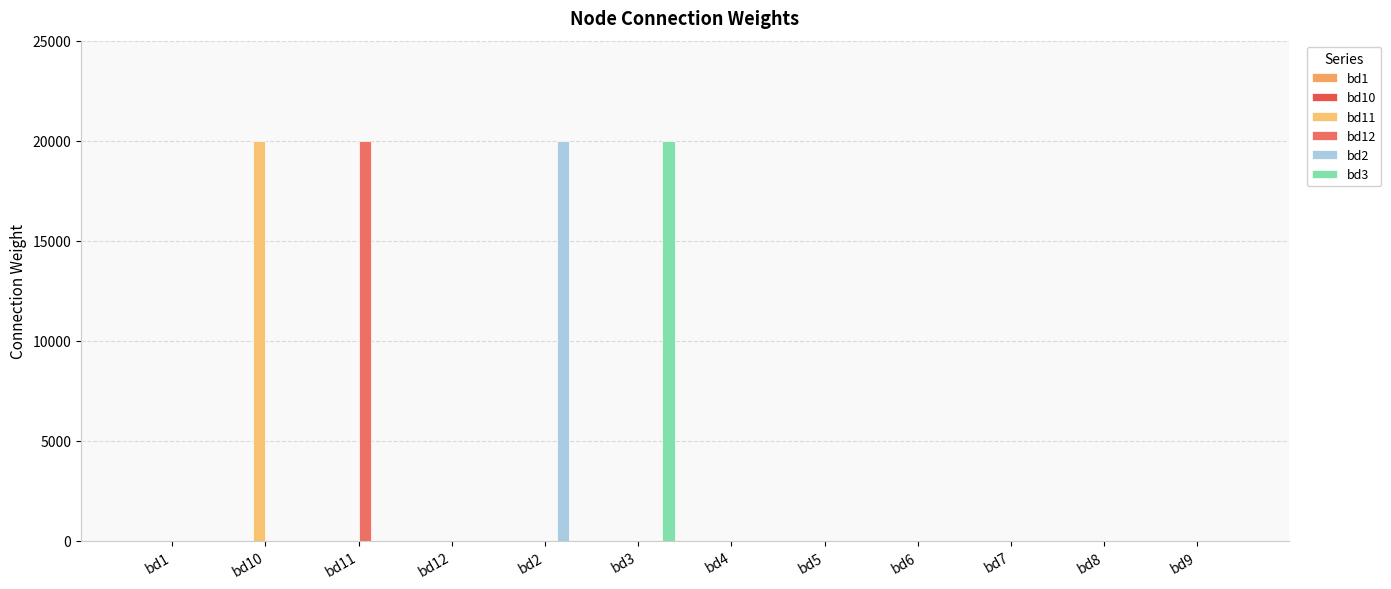

Which has a higher value, bd4 or bd9?

bd4